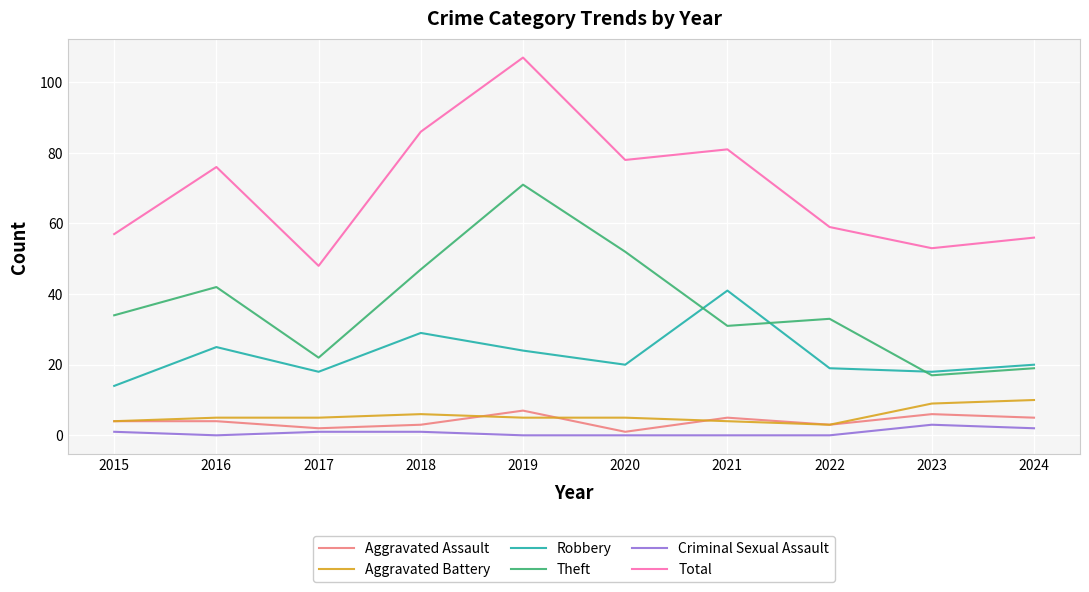

Which series has the widest spread of values?

Total